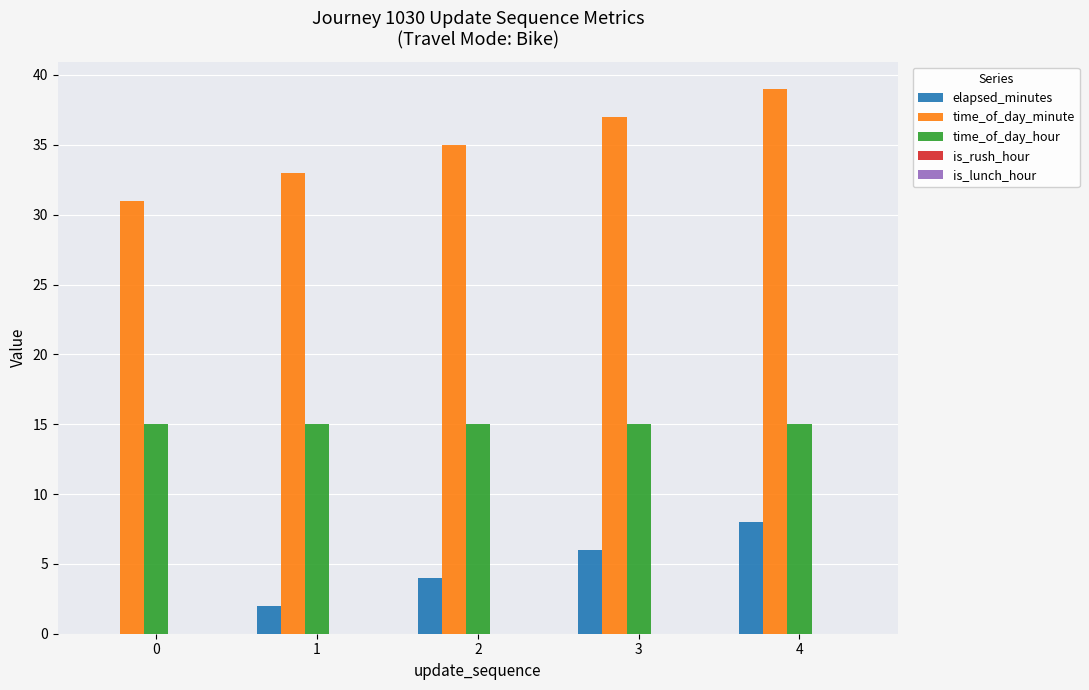

The time_of_day_minute series shows 39 at 4. True or false?

True